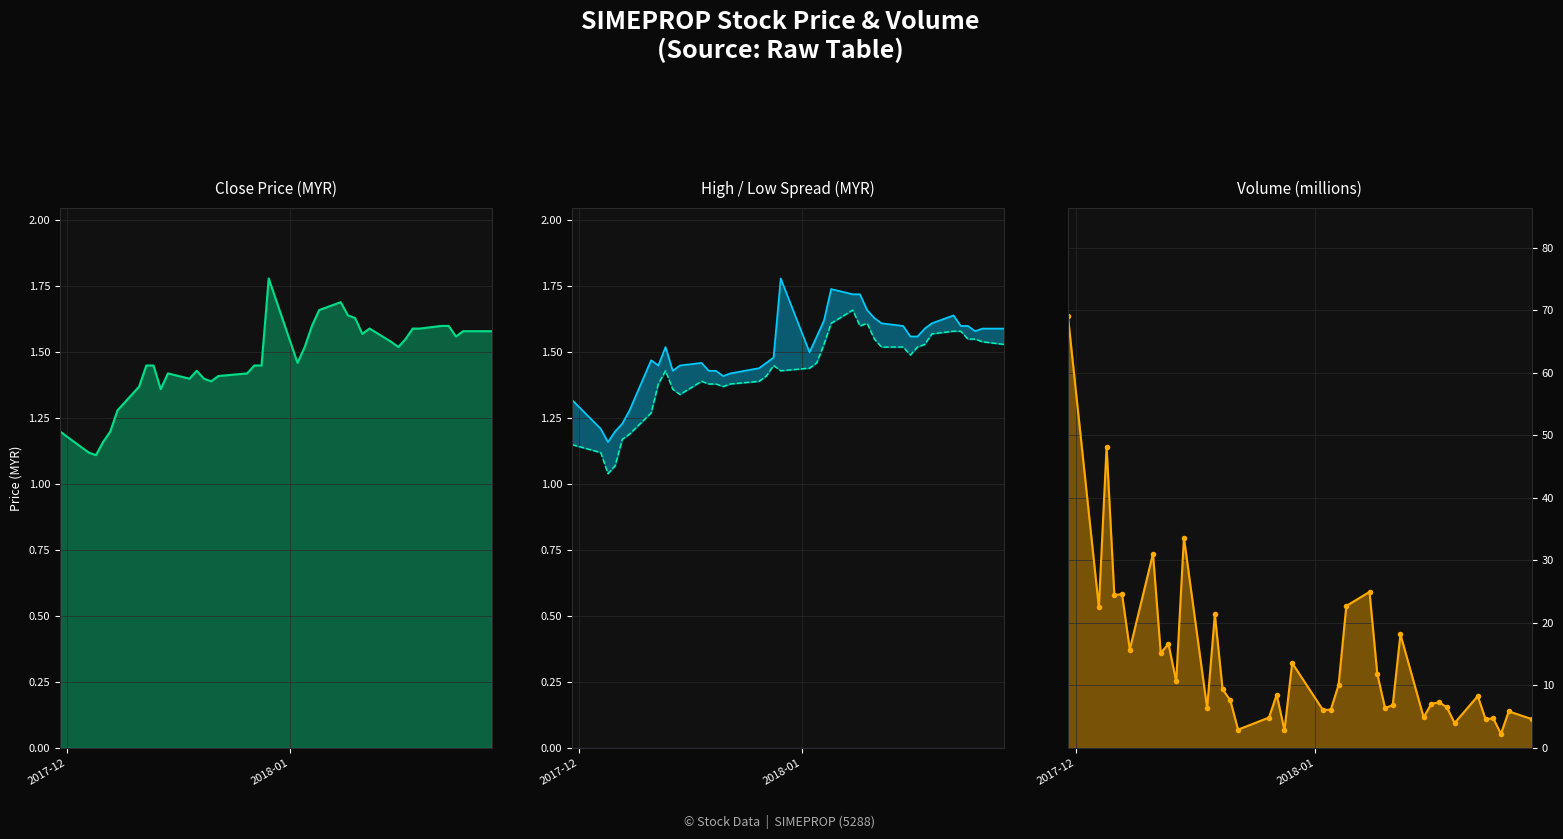

Which series has the largest total across all categories?

vol